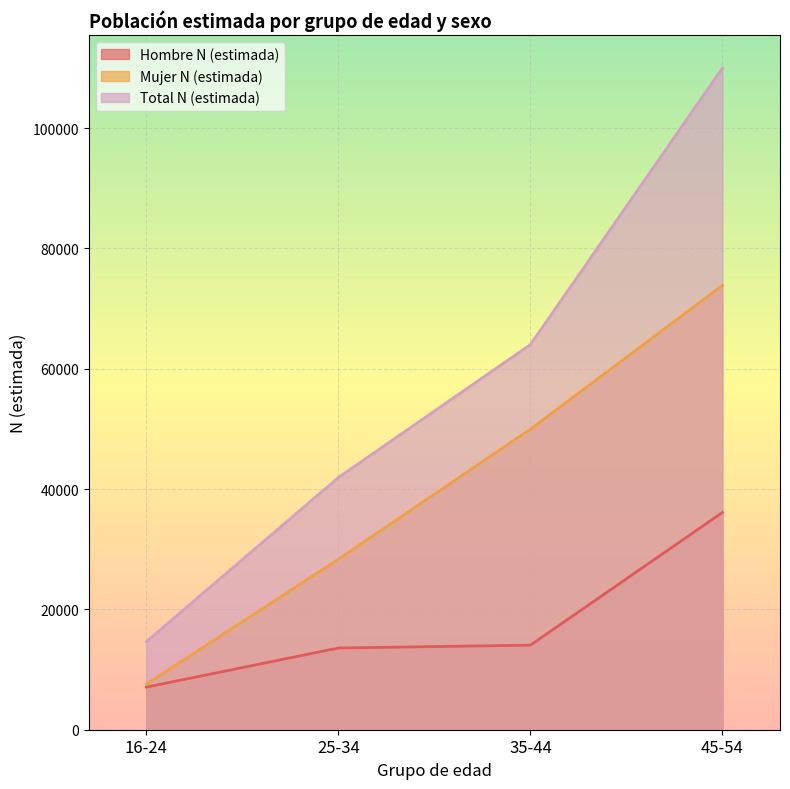

What are all the series names shown in the legend?

Hombre N (estimada), Mujer N (estimada), Total N (estimada)